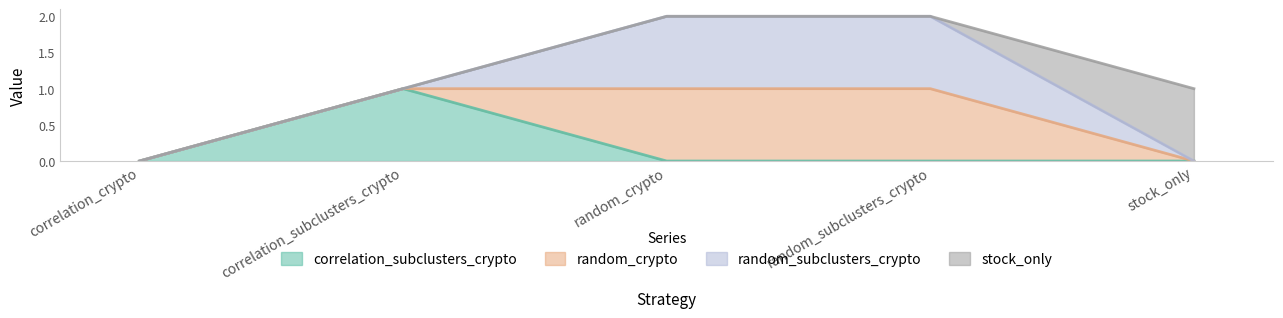

True or false: stock_only and correlation_subclusters_crypto intersect in this chart.

False